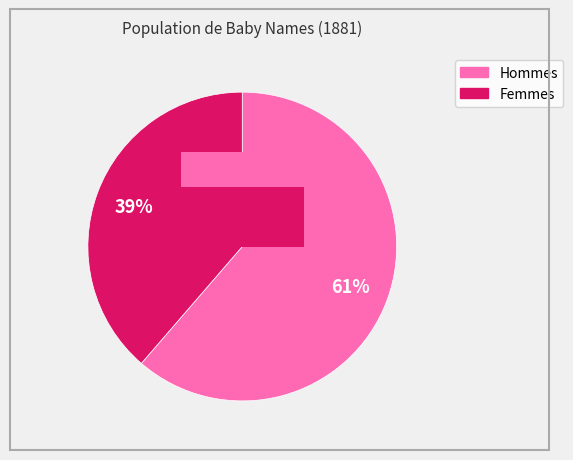

Which slice is the smallest?

f